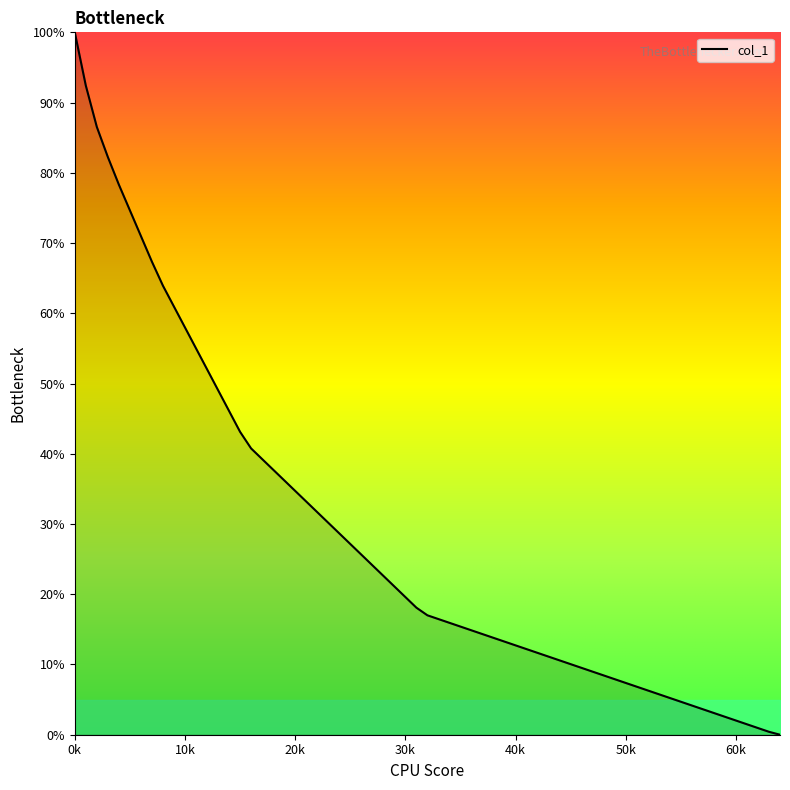

Reading left to right, transcribe all the data shown in this chart.

1.0	0.9	0.9	0.8	0.8	0.7	0.6	0.4	0.4	0.2	0.2	0.0	0.0